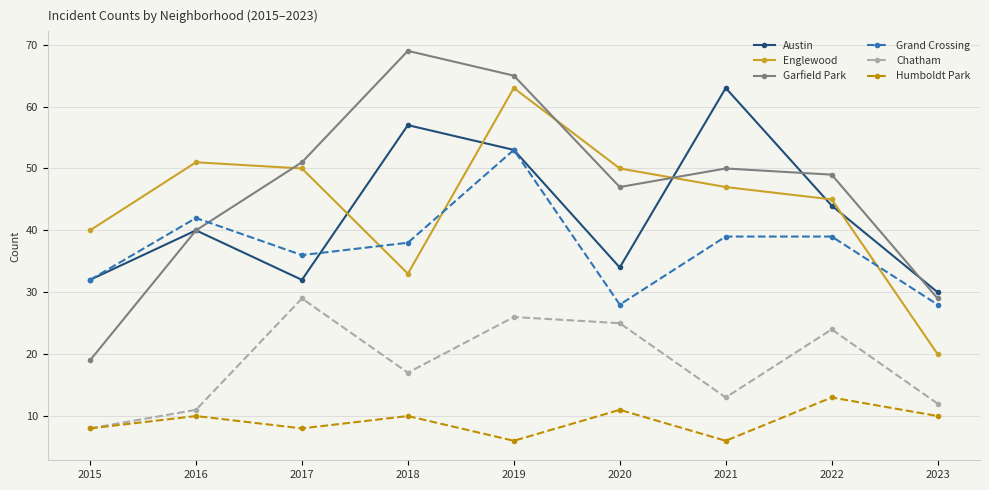

What is the total value across all series at 2016?

194